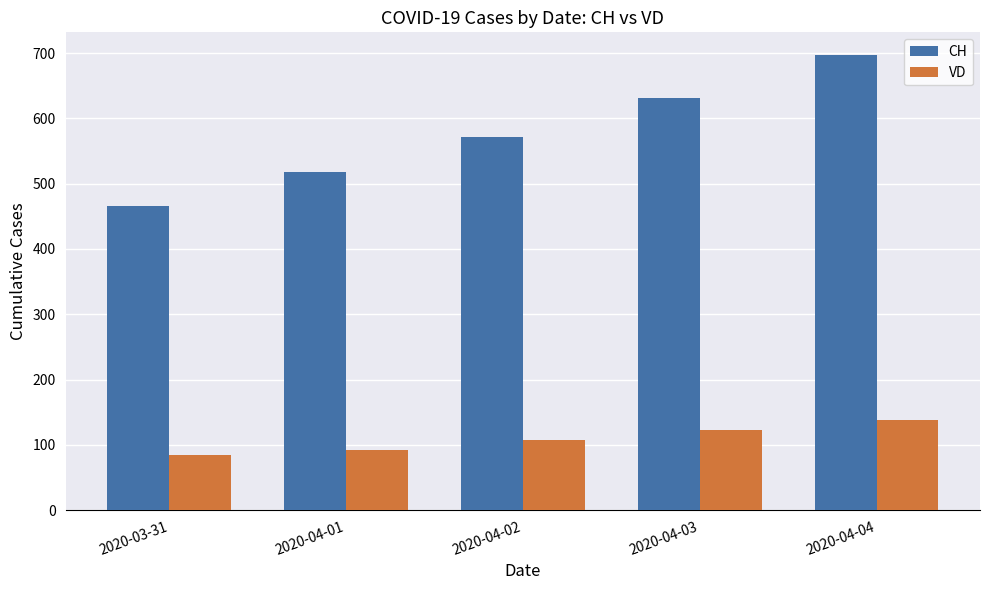

What is the label of the 4th bar from the right?

2020-04-01